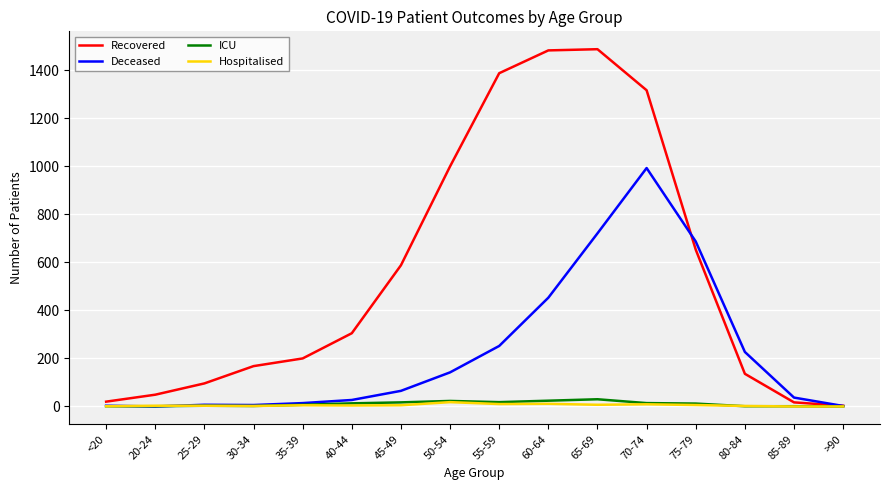

Is it true that Deceased equals 993 at 70-74?

True